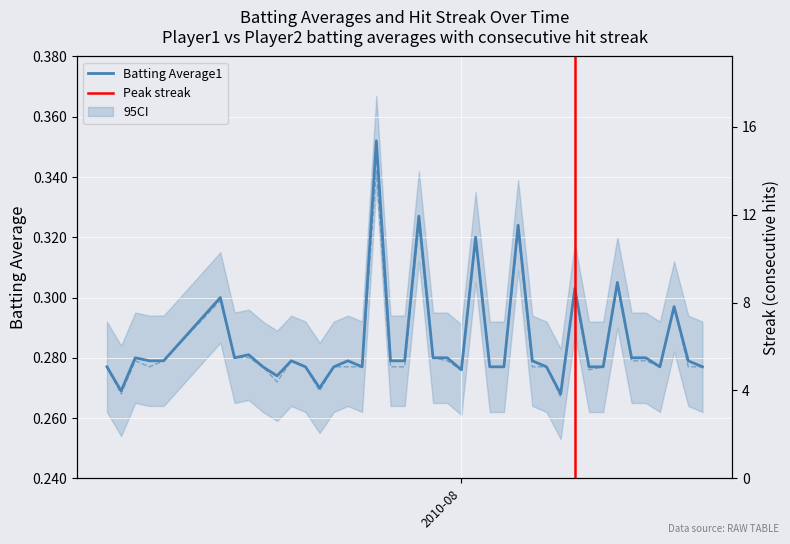

At which label is Batting Average1 closest to 0?

2010-08-08